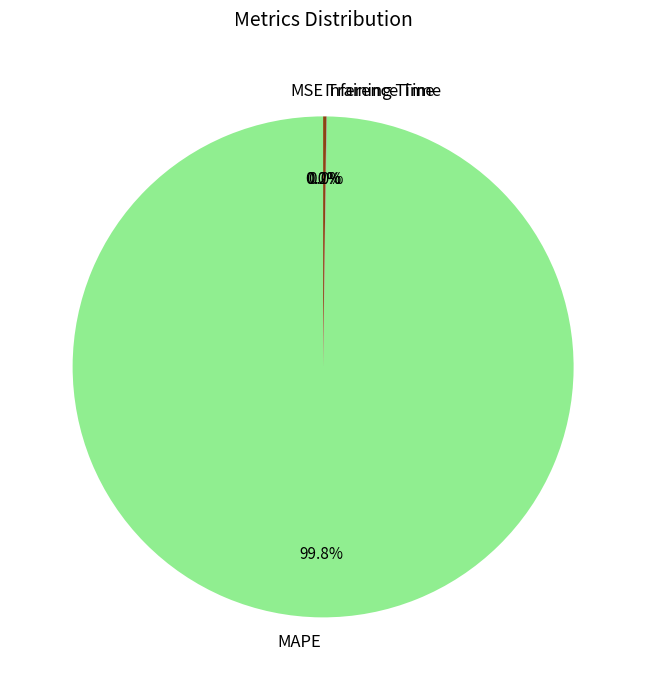

Which category accounts for the majority?

MAPE